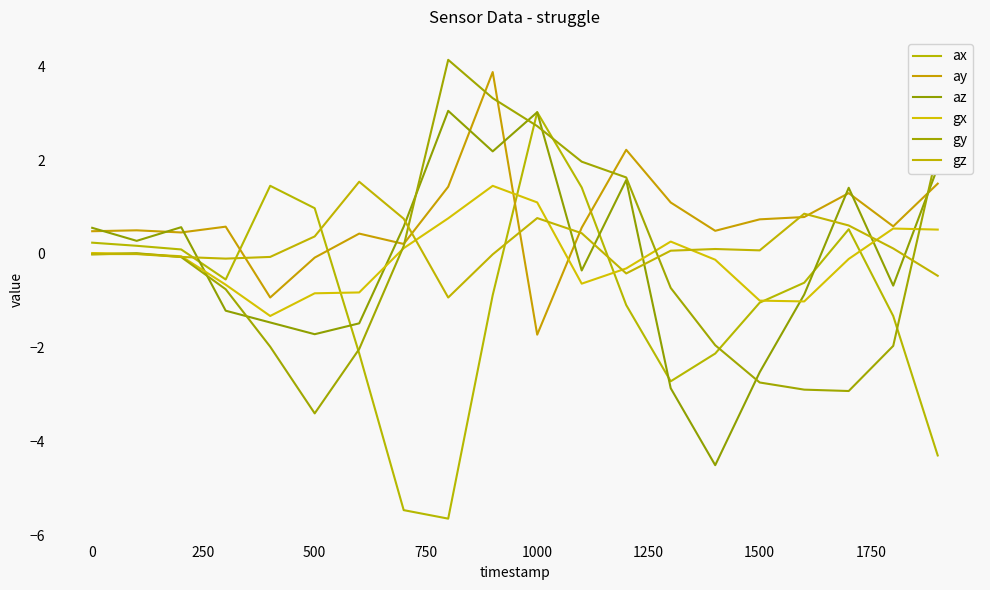

How many lines are shown in the chart?

6